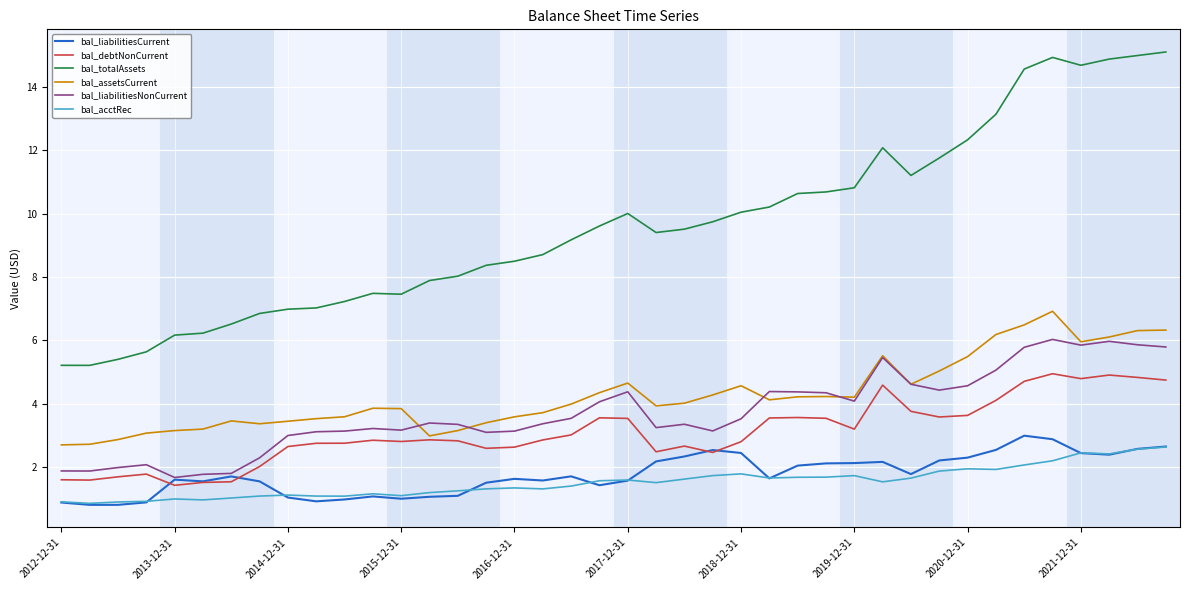

True or false: bal_assetsCurrent and bal_liabilitiesCurrent cross at least once.

False